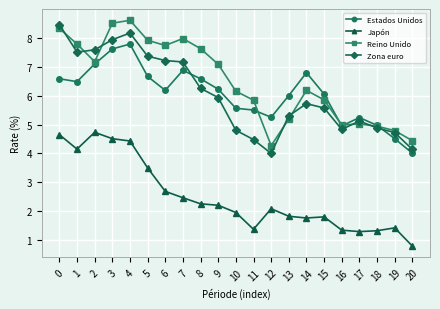

Is this an area chart (filled region under the line)?

No